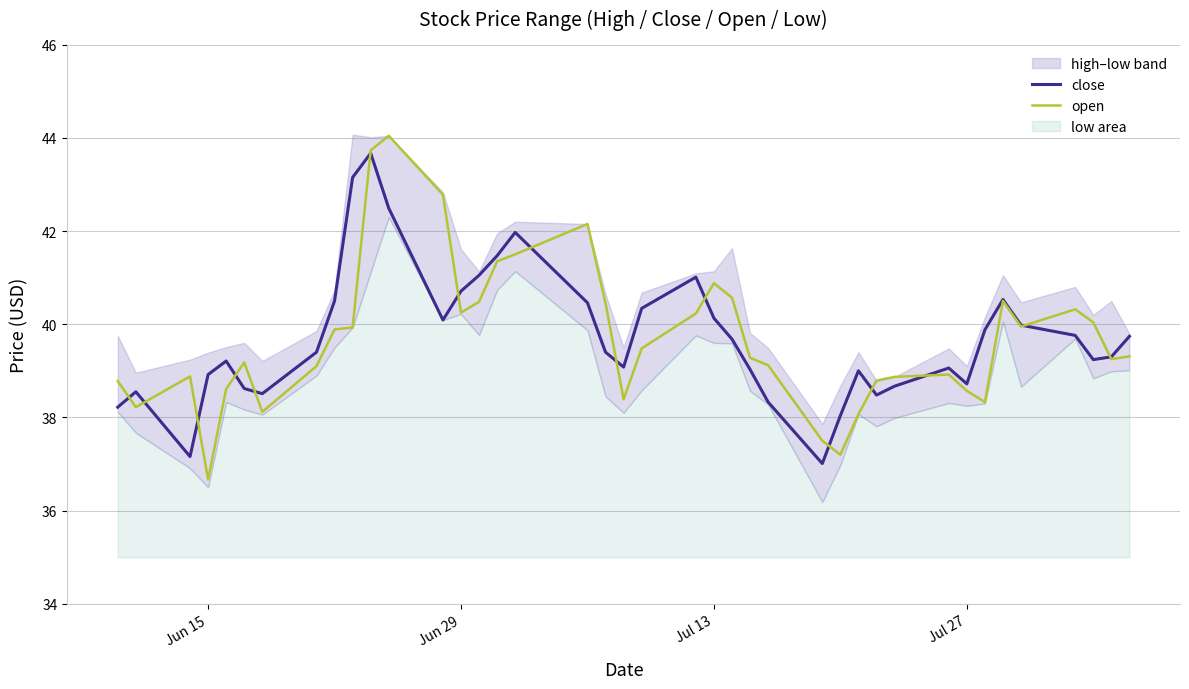

Which series has the largest total across all categories?

close